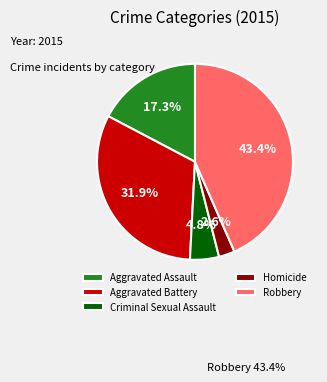

Combined, do Criminal Sexual Assault and Aggravated Battery account for over 50%?

No